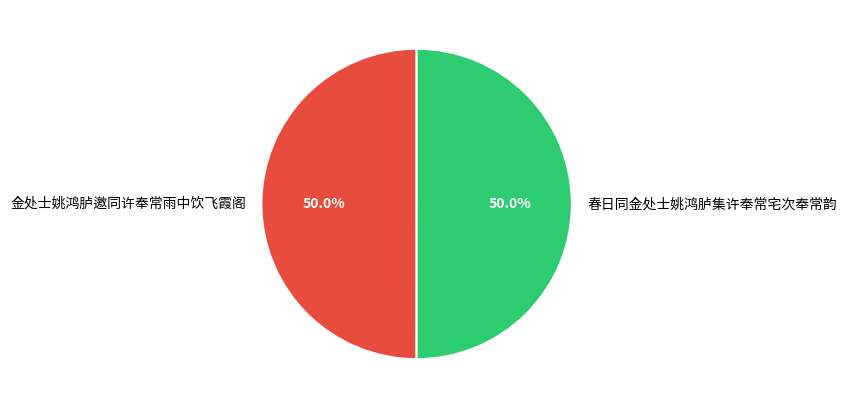

Is the sum of 春日同金处士姚鸿胪集许奉常宅次奉常韵 and 金处士姚鸿胪邀同许奉常雨中饮飞霞阁 greater than half?

Yes